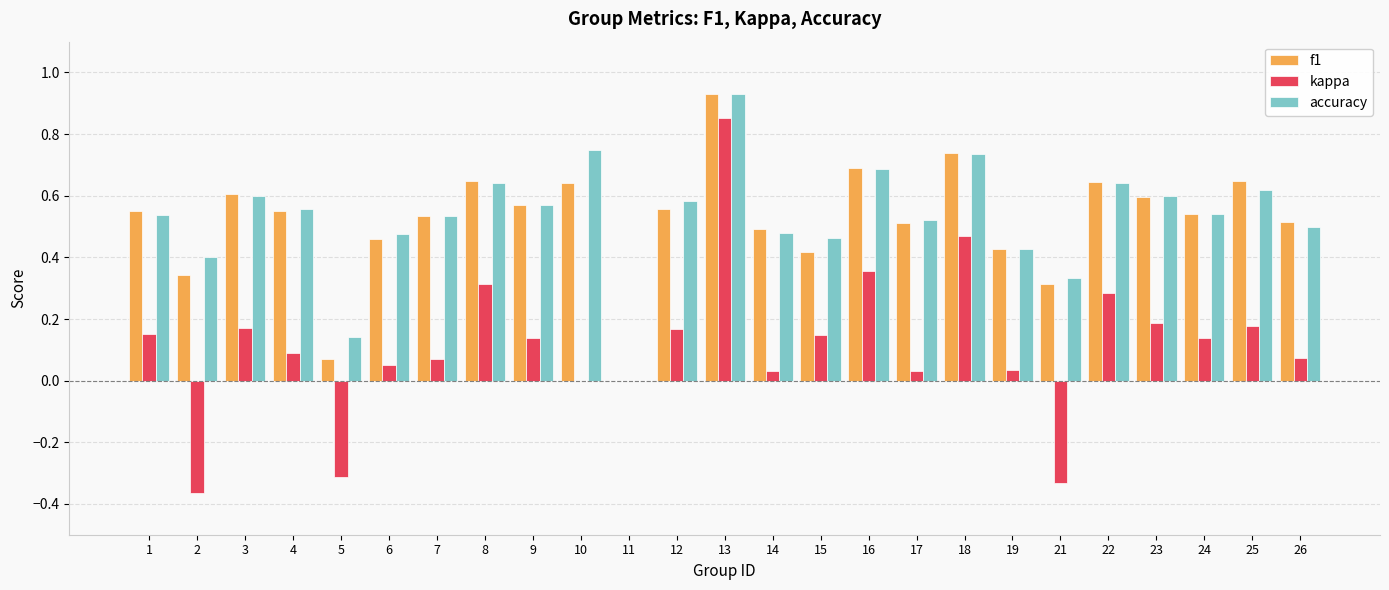

Is it true that accuracy equals 0.6 at 8?

True